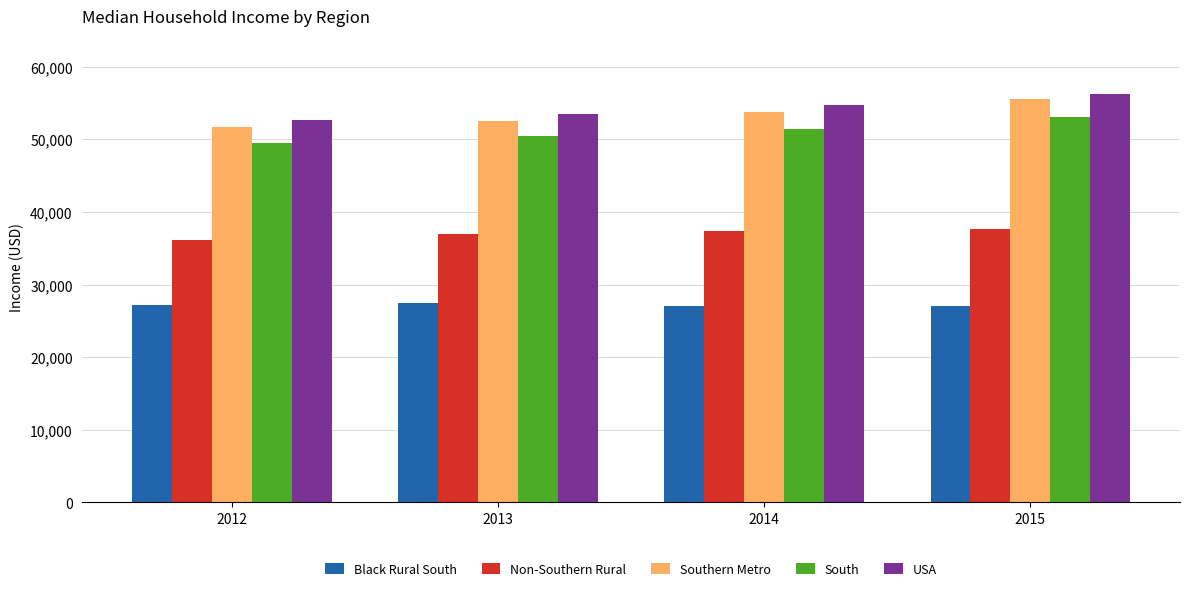

Rank the series by their maximum value, from highest to lowest.

USA, Southern Metro, South, Non-Southern Rural, Black Rural South